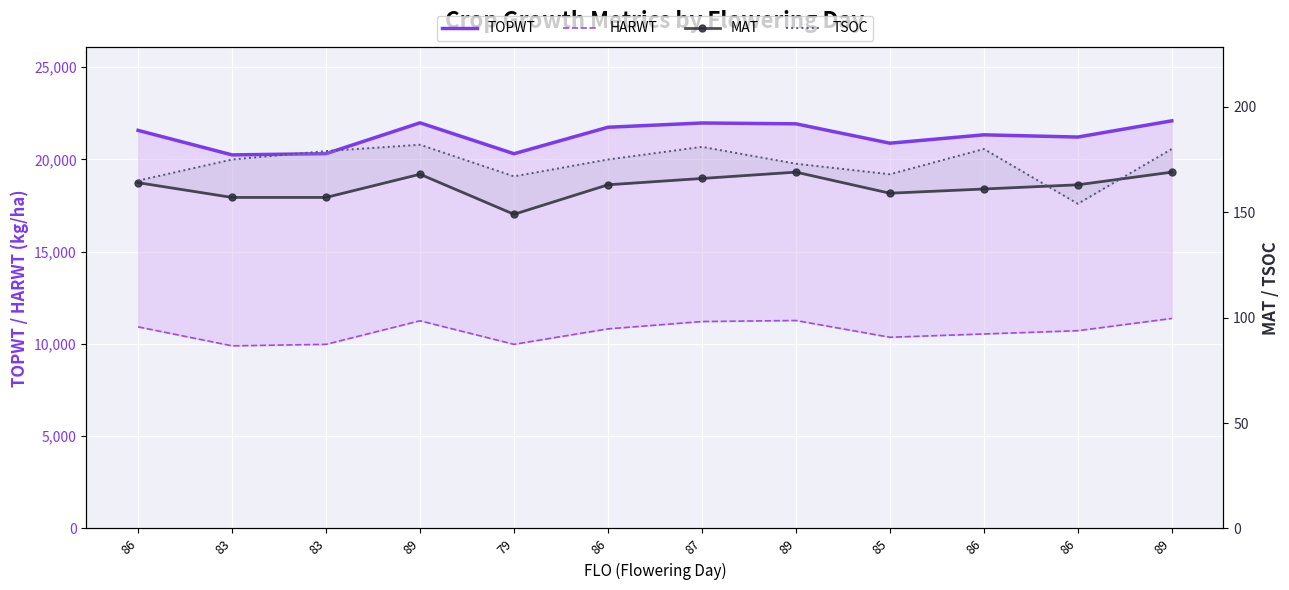

Where does the HARWT series first go above 10816?

86